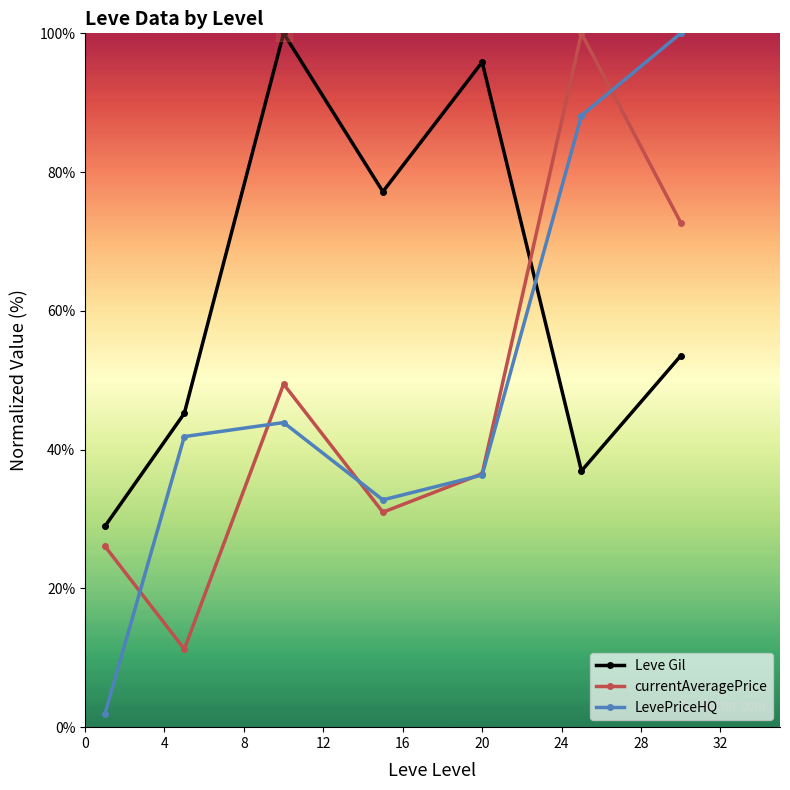

True or false: Leve Gil and LevePriceHQ intersect in this chart.

True